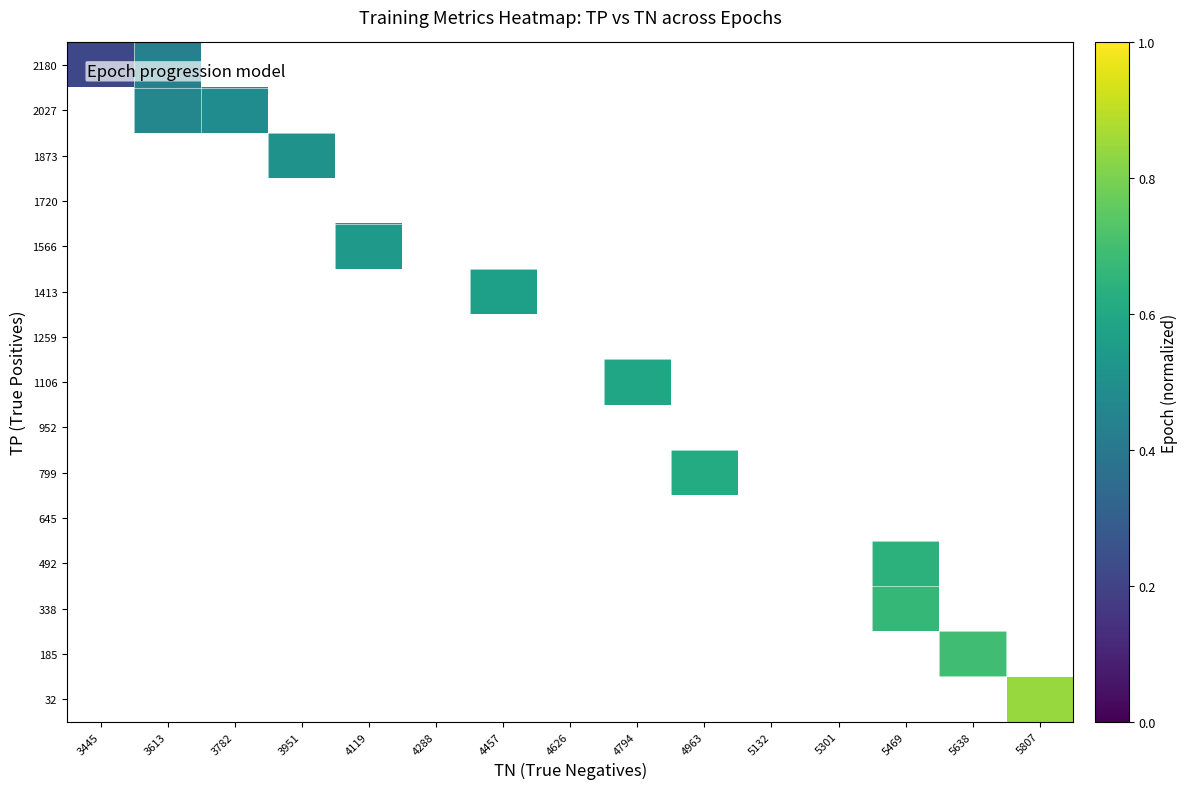

What is the greatest value displayed?

0.8